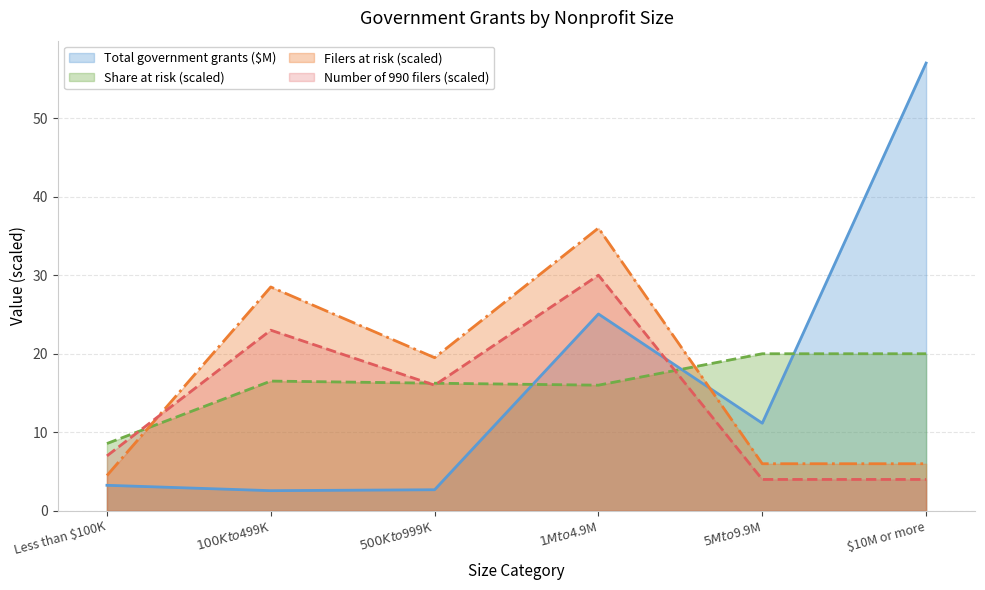

Which series has the widest spread of values?

Total government grants ($M)